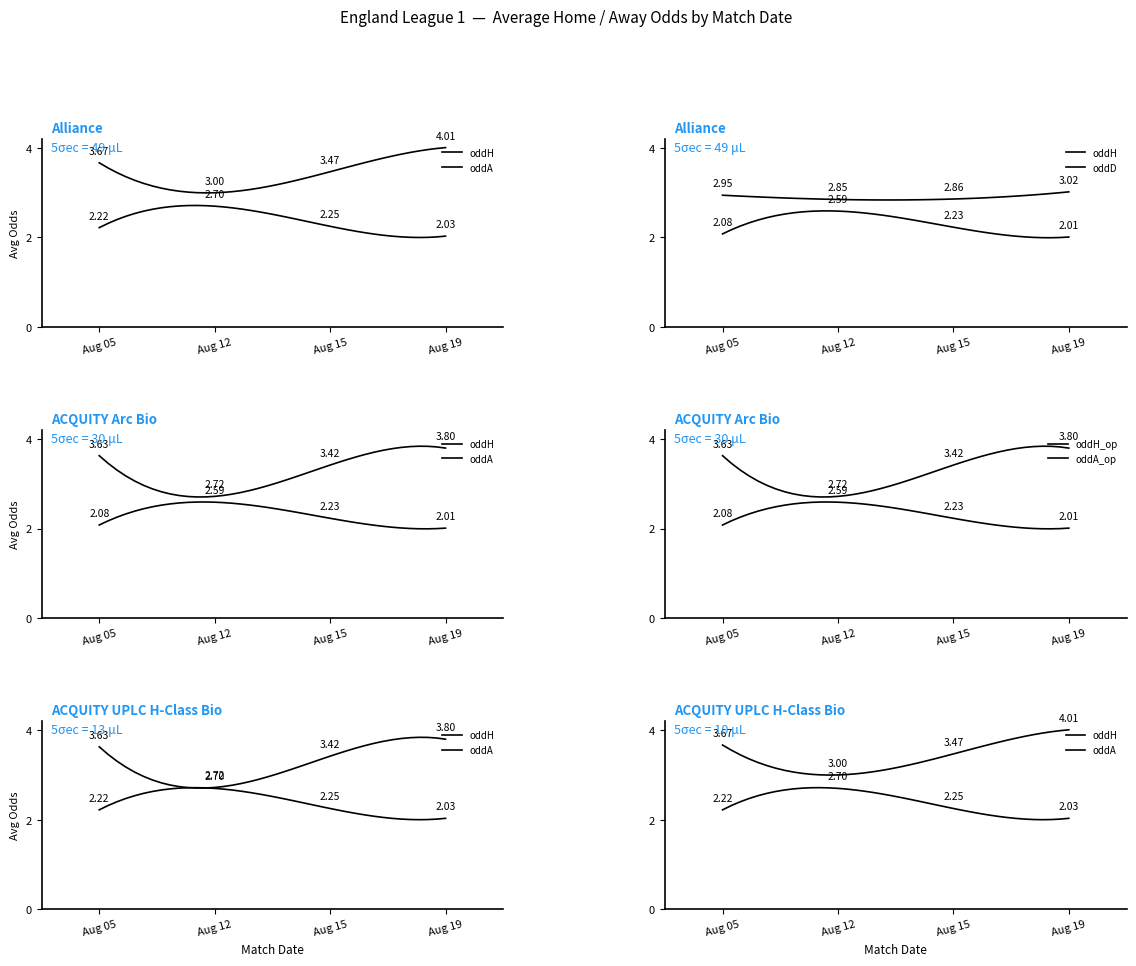

Which series has the largest total across all categories?

oddA